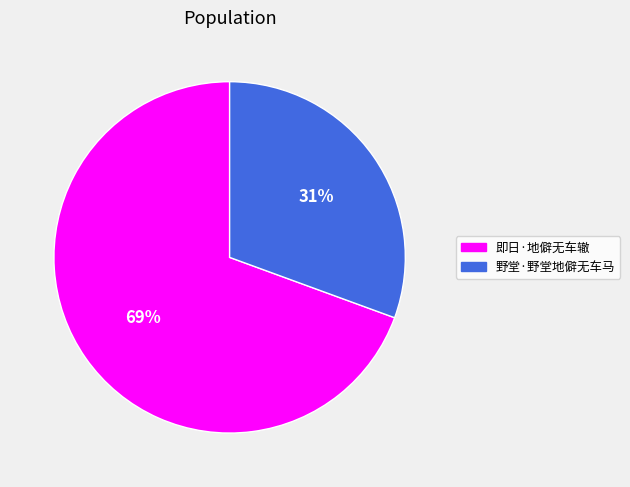

What is the ratio of the value at 野堂·野堂地僻无车马 to the value at 即日·地僻无车辙?

0.4